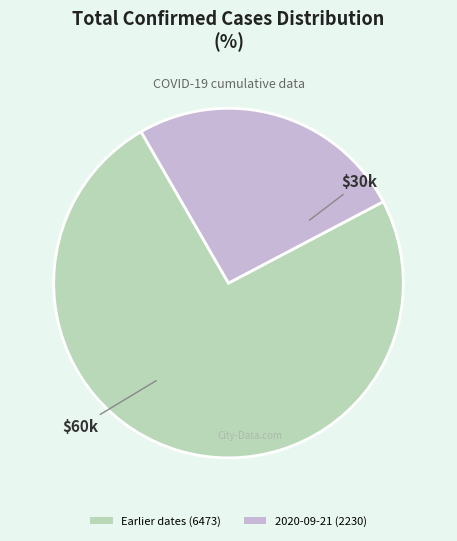

Does any single category account for the majority?

Yes